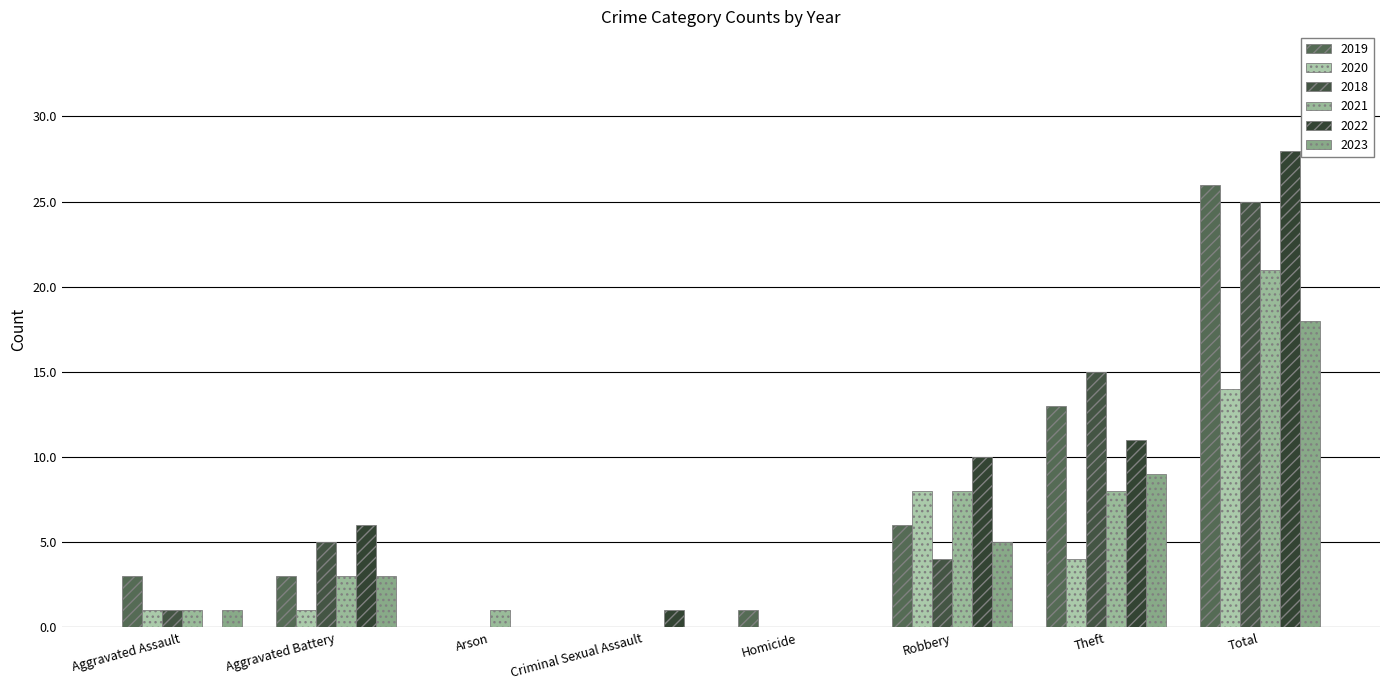

Is it true that 2018 equals 0 at Criminal Sexual Assault?

True